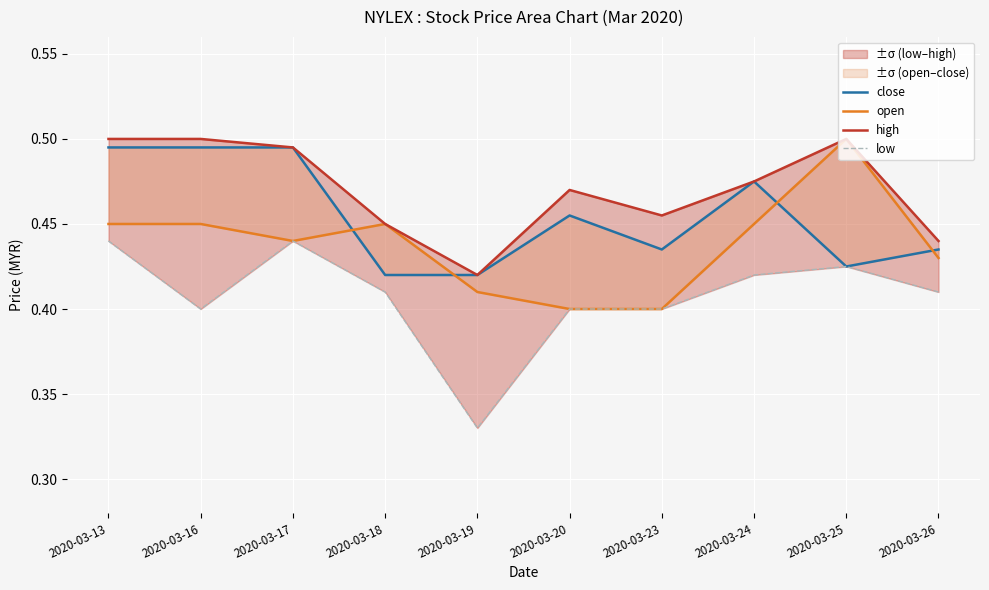

The low series shows 0.4 at 2020-03-24. True or false?

True